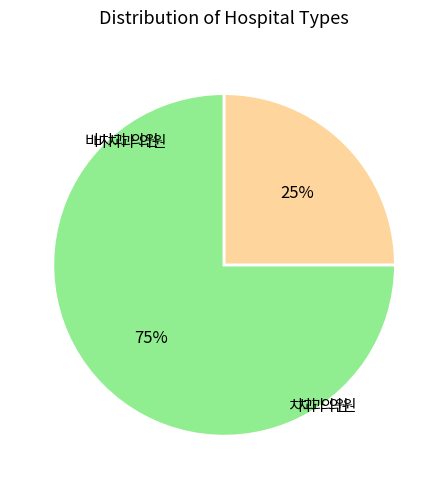

Is there a majority slice in this chart?

Yes